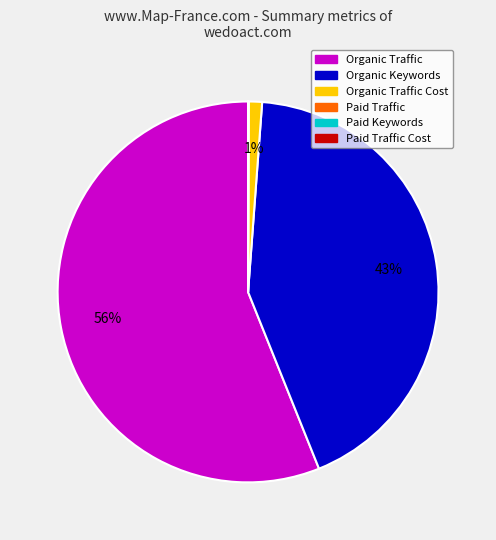

To the nearest percent, what is the average slice percentage?

20%